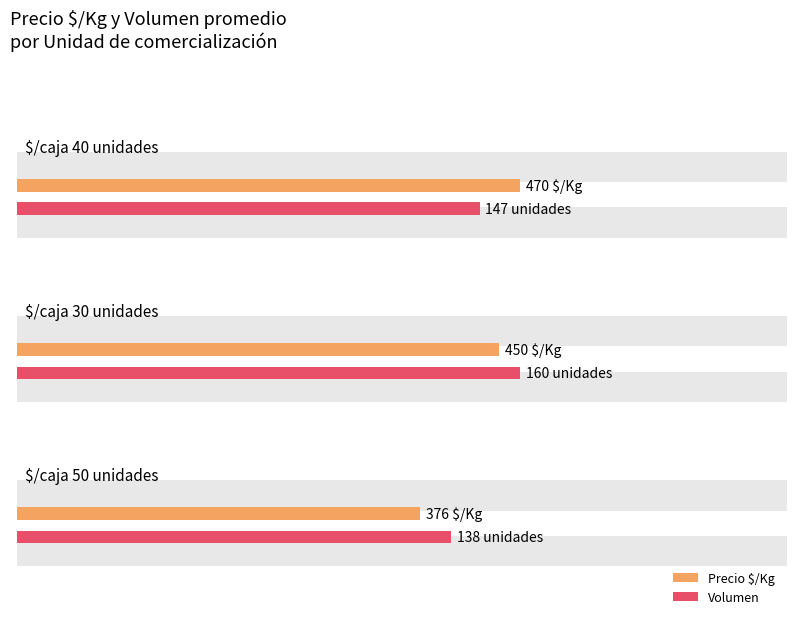

Is the value of Precio $/Kg at 4 greater than the value of Volumen at 21?

Yes